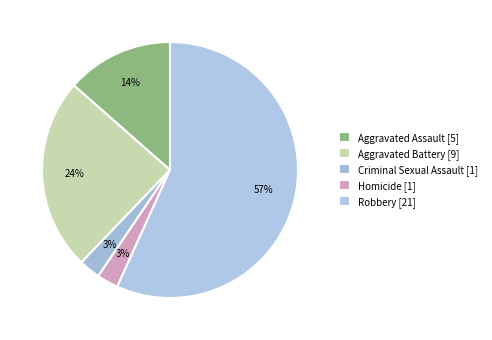

Count the number of slices in the pie.

5